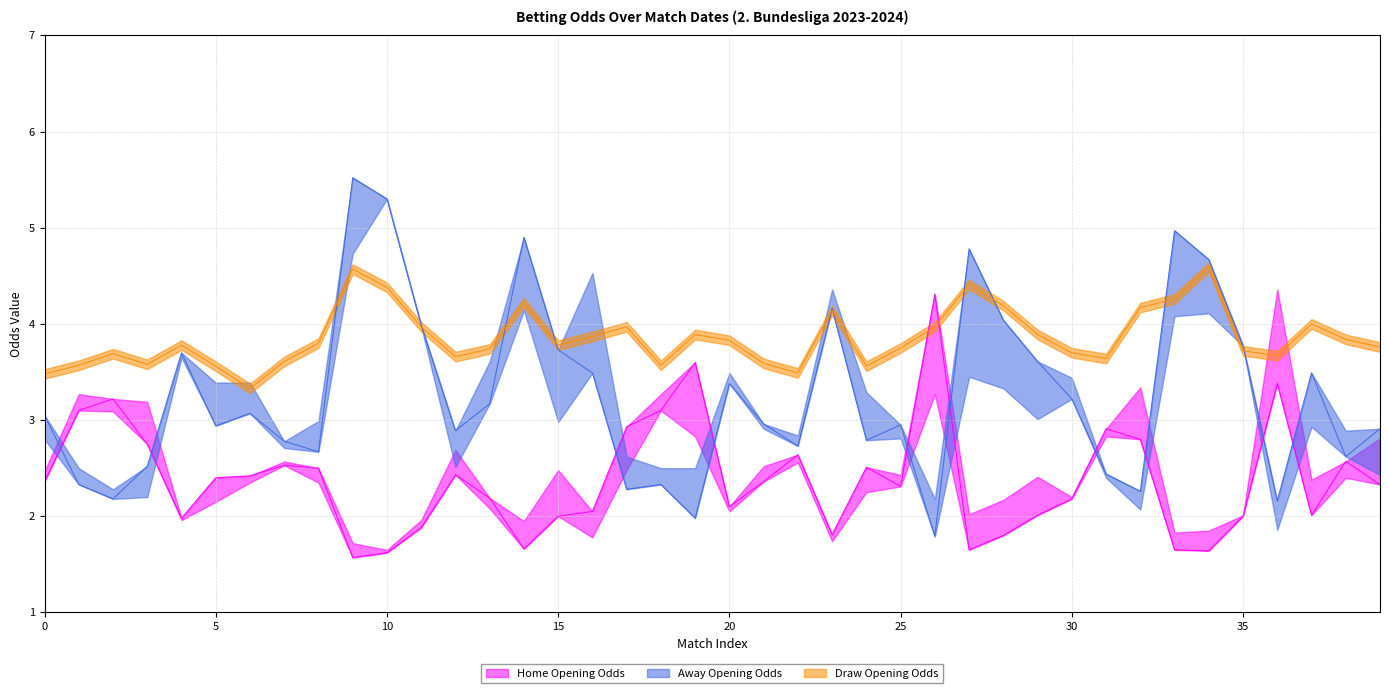

Is it true that away_closing_odds equals 3.4 at 36?

False